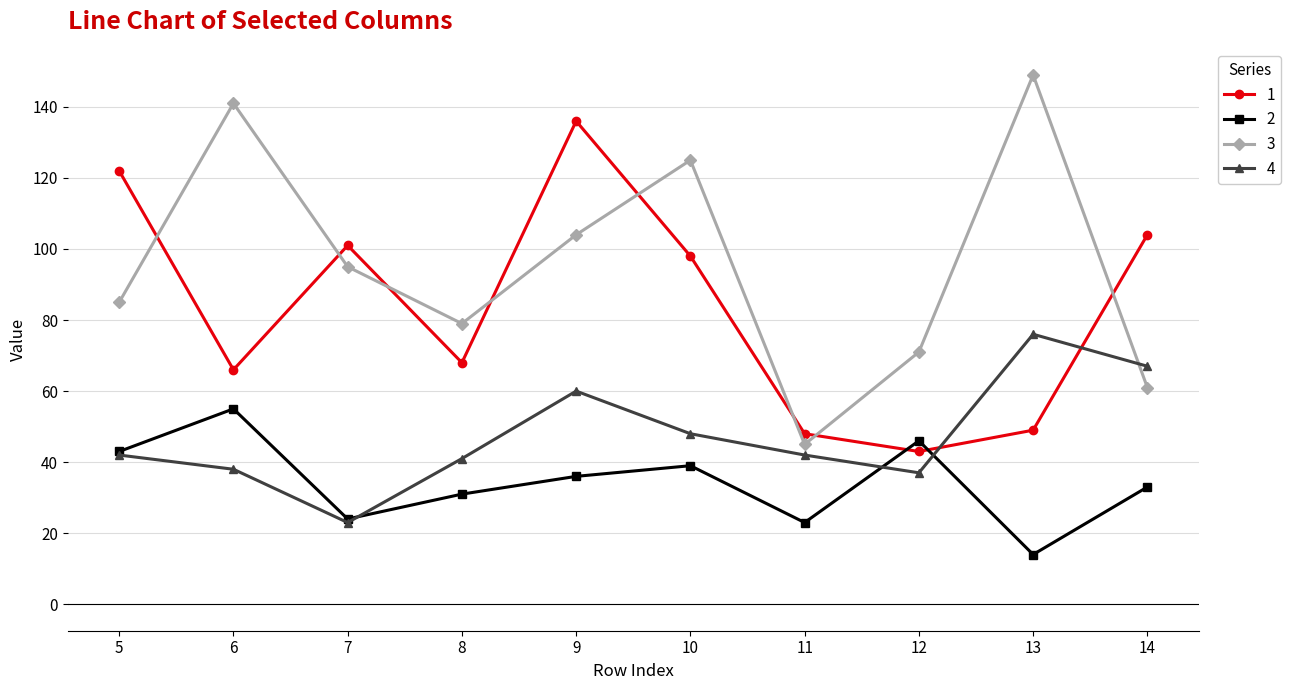

At which label is 2 closest to 34?

14